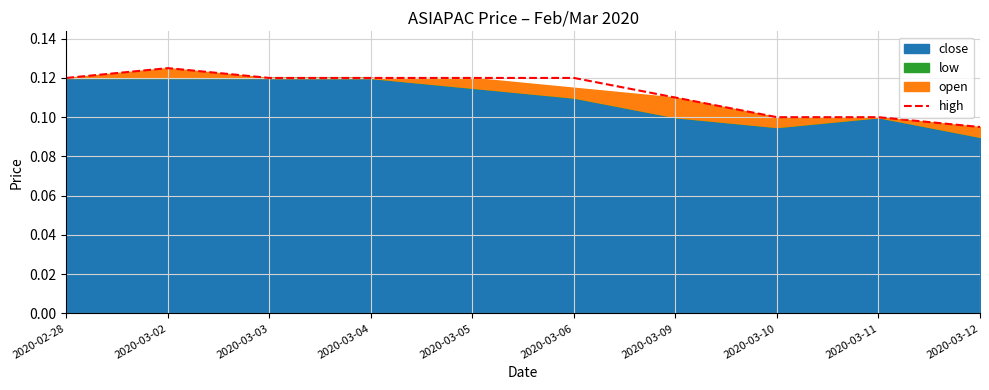

Which label corresponds to the largest value in the chart?

2020-03-02